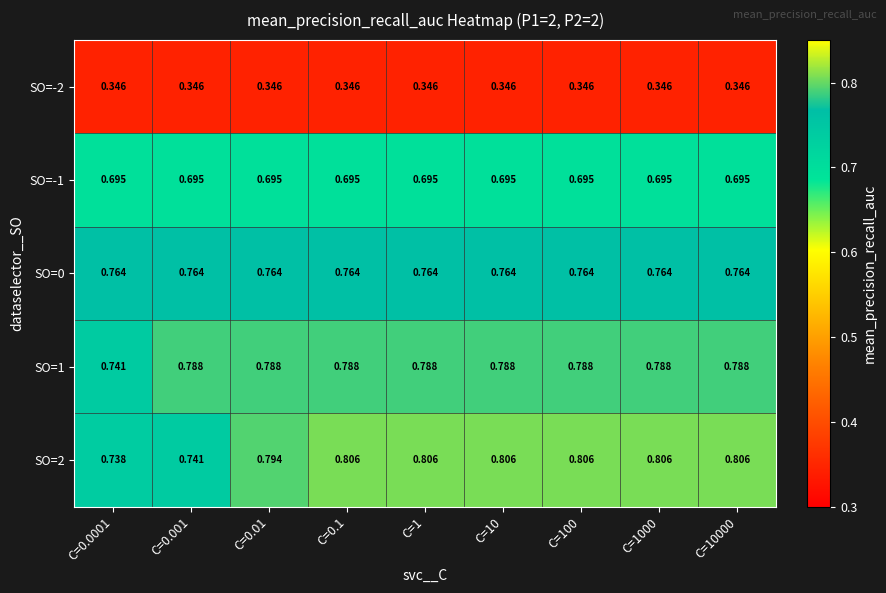

Is the value of SO=0 at C=10 greater than the value of SO=-2 at C=0.1?

Yes